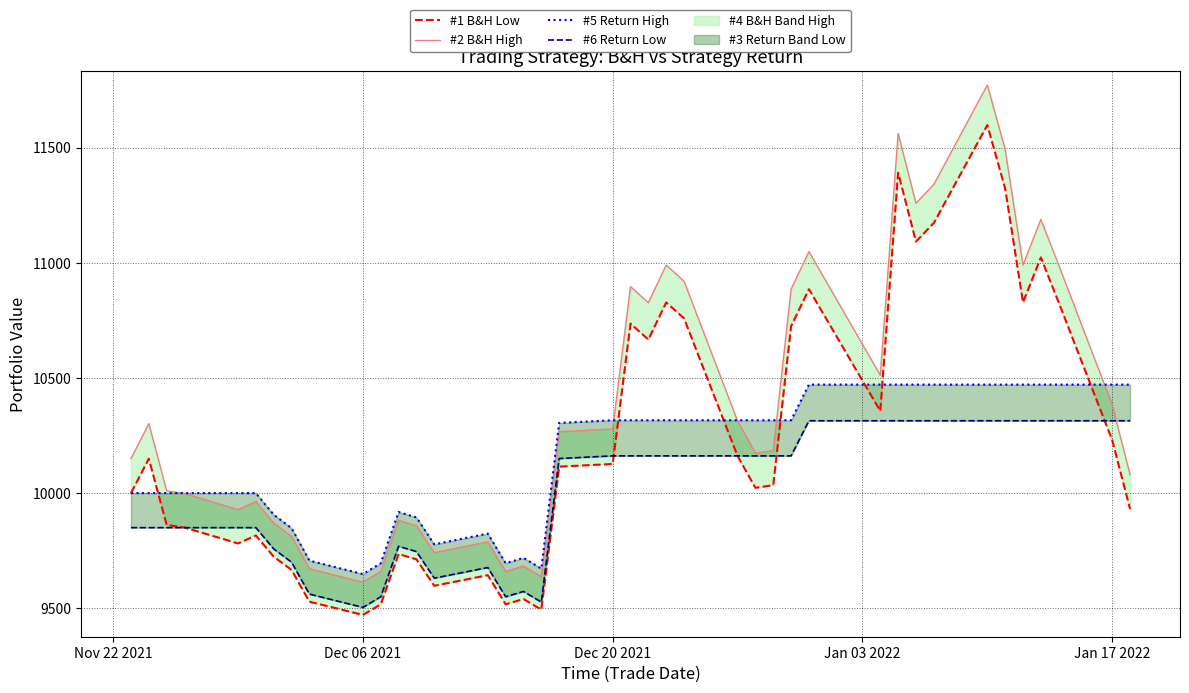

True or false: #5 Return High and #6 Return Low cross at least once.

False